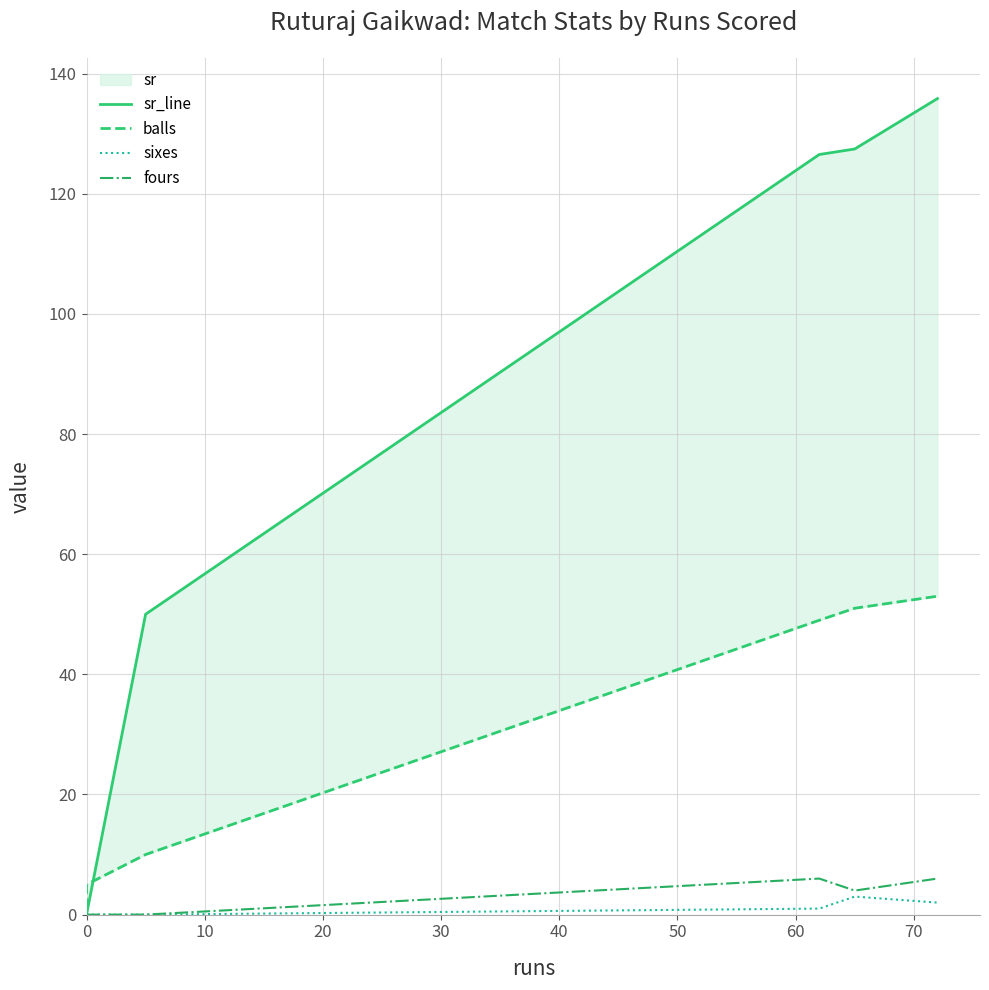

The fours series shows 2.0 at 30. True or false?

False